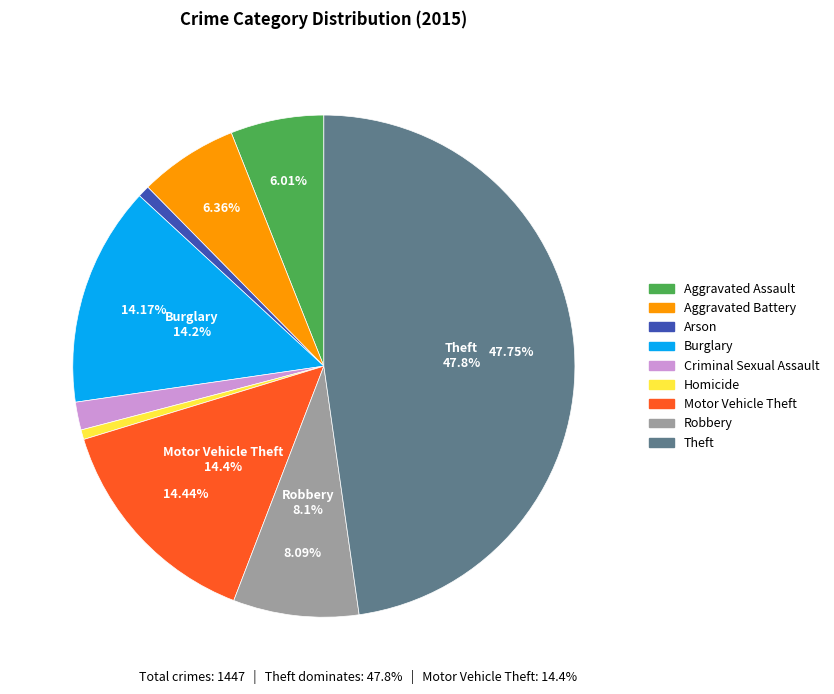

What is the change in value from Arson to Motor Vehicle Theft?

+198